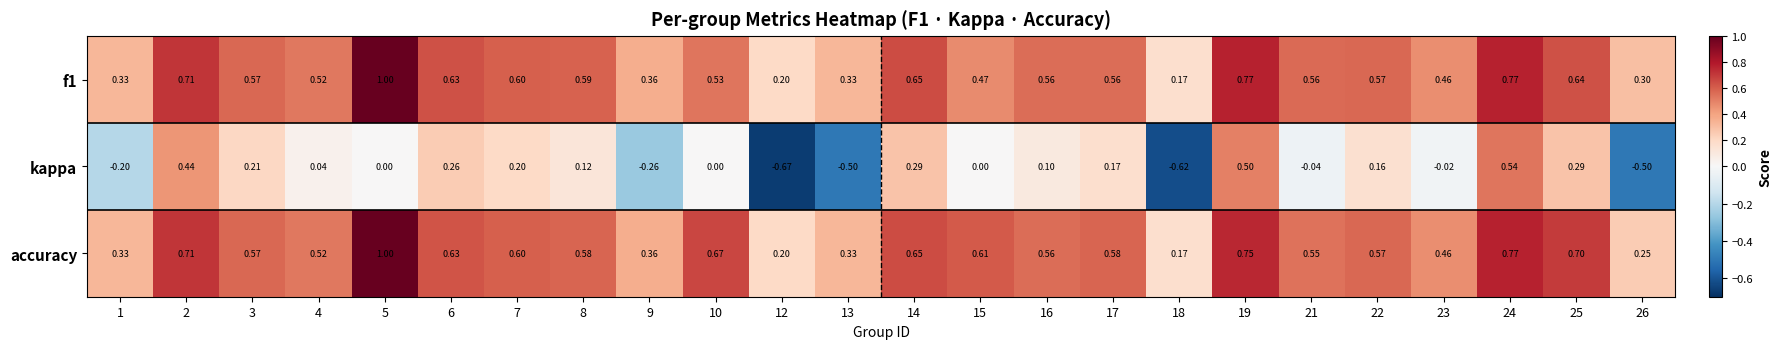

Between 15 and 17, which series saw the biggest shift?

kappa